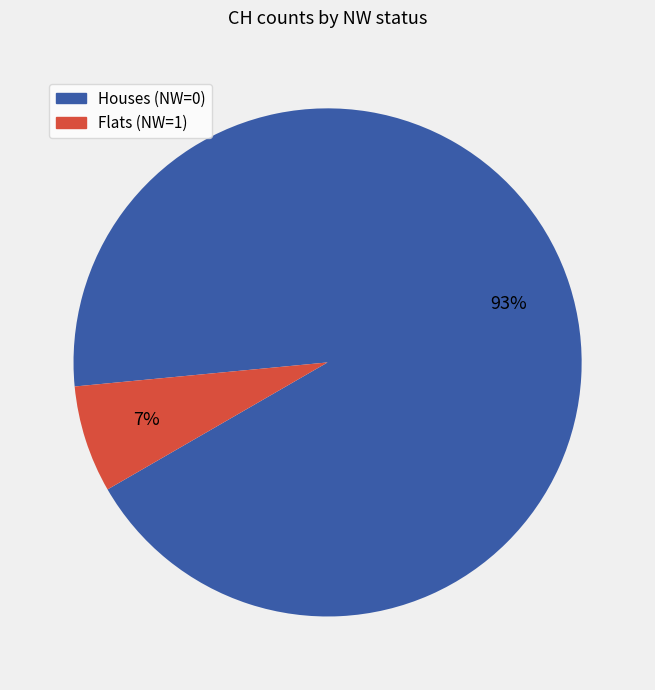

What percentage is the Flats (NW=1) slice, to the nearest percent?

7%